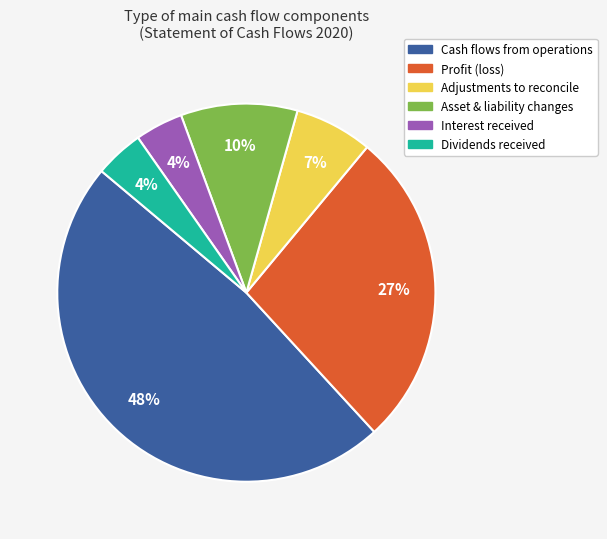

To the nearest percent, what is the difference between the largest and smallest slice percentages?

44%